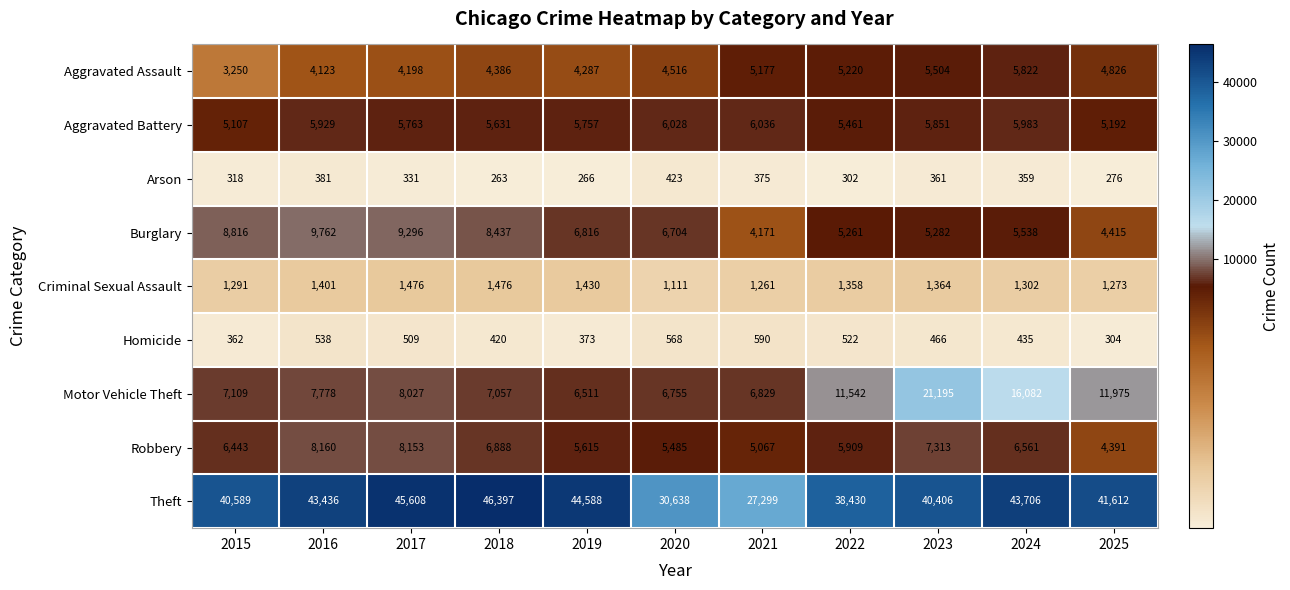

Which series has the widest spread of values?

Theft